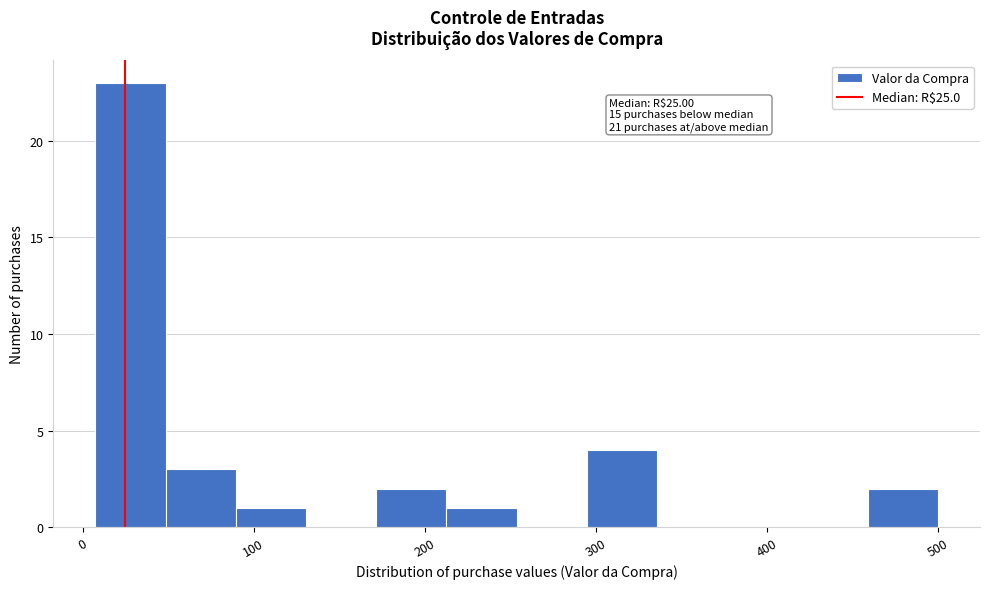

Which range on the x-axis has the tallest bar?

10 to 50